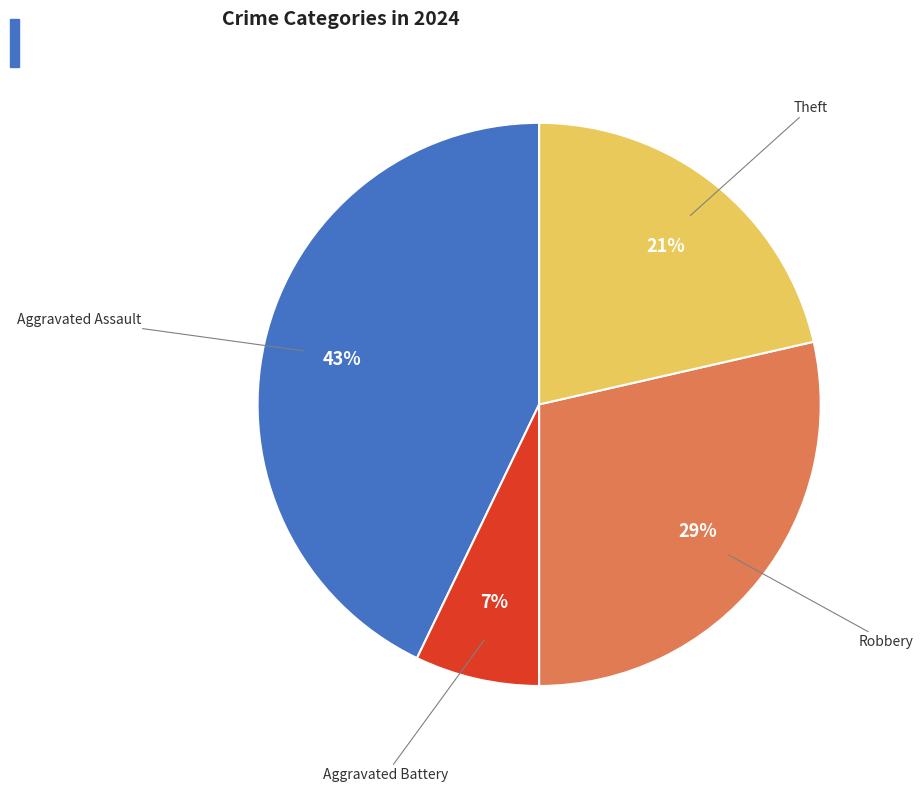

Is there any slice that represents more than half of the pie?

No